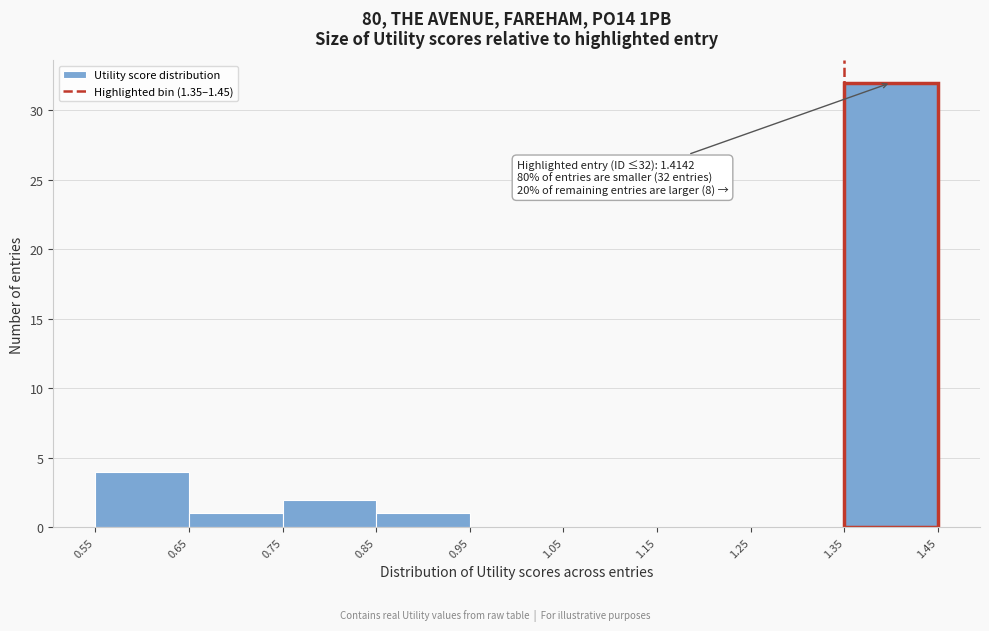

Over which range of the x-axis is the bar tallest?

1.35 to 1.45